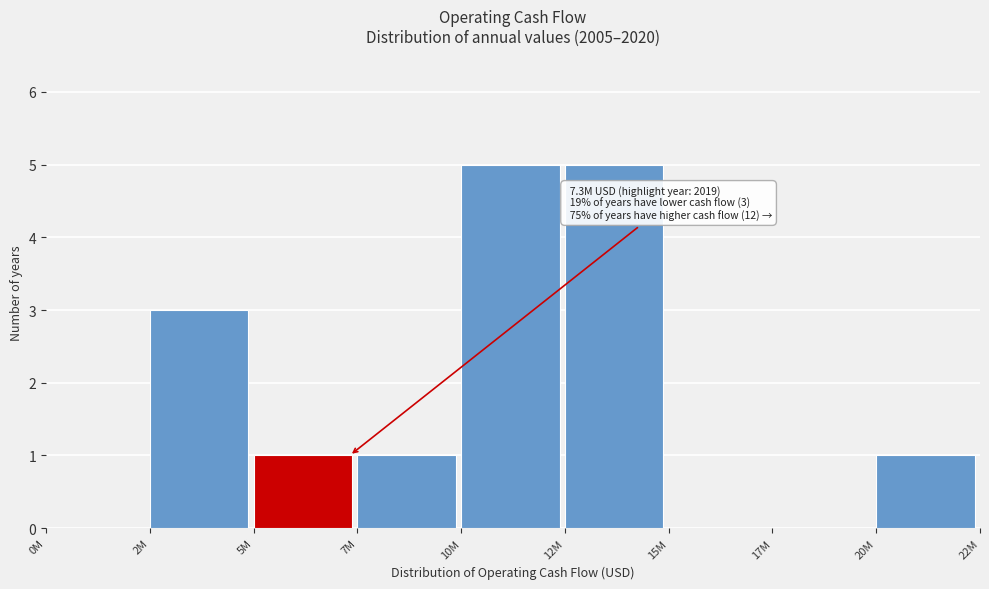

Reading left to right, what are all the values shown in this chart?

0M=0	2M=3	5M=1	7M=1	10M=5	12M=5	15M=0	17M=0	20M=1